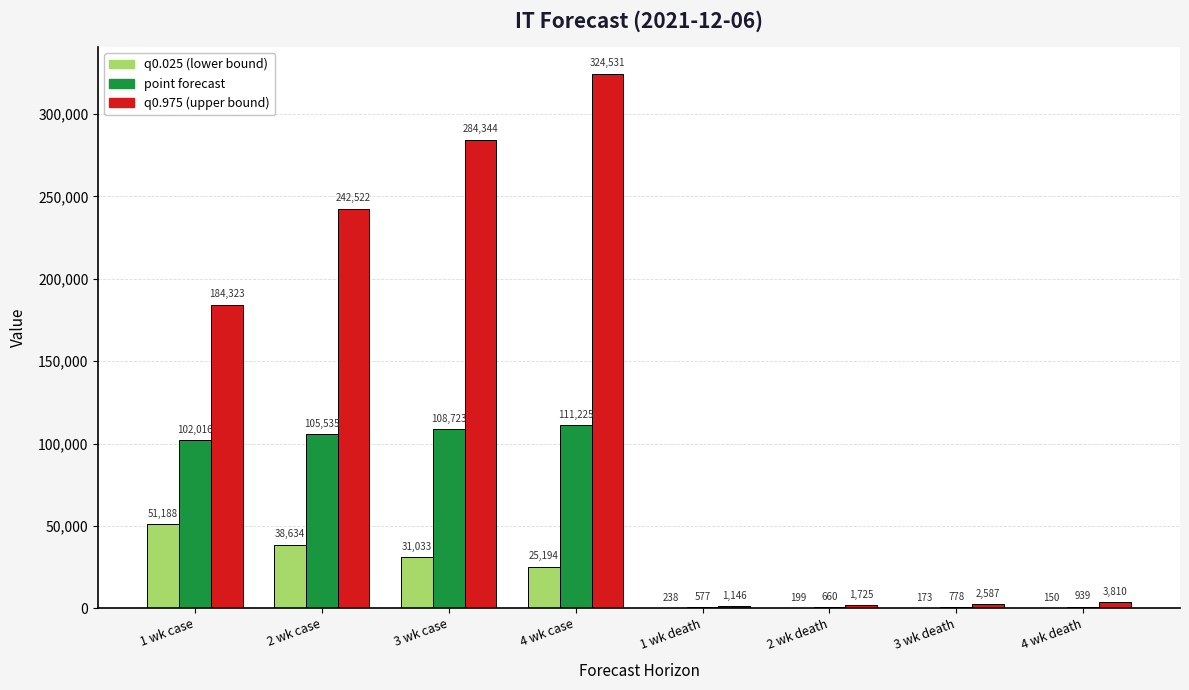

At which category is the sum across all series the highest?

4 wk case